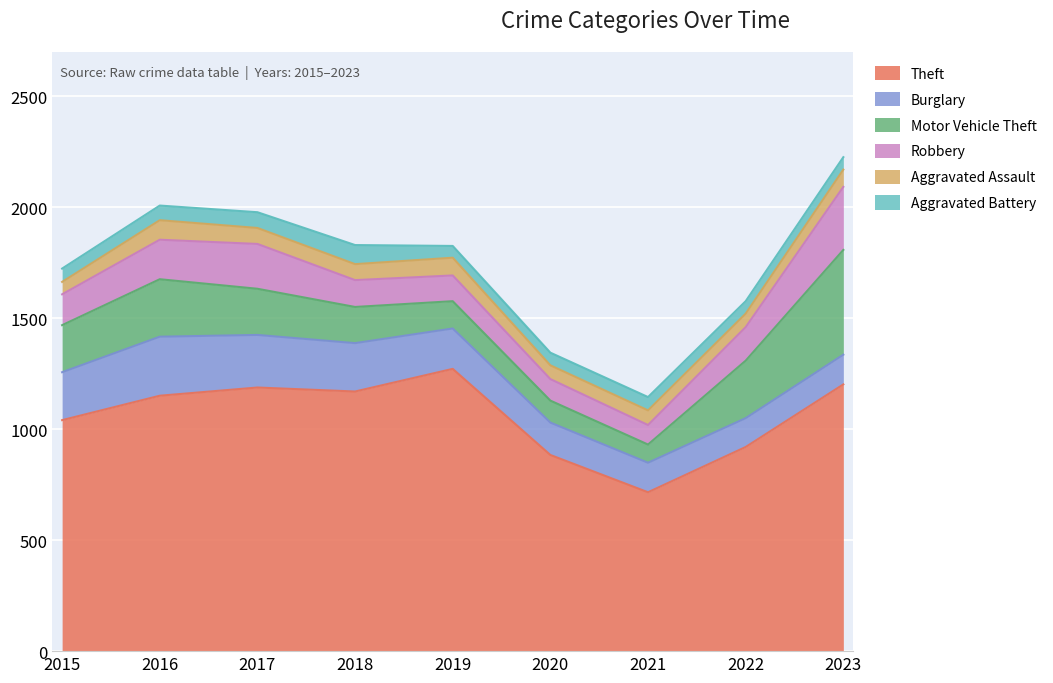

What is the difference between the highest and lowest values at 2020?

827